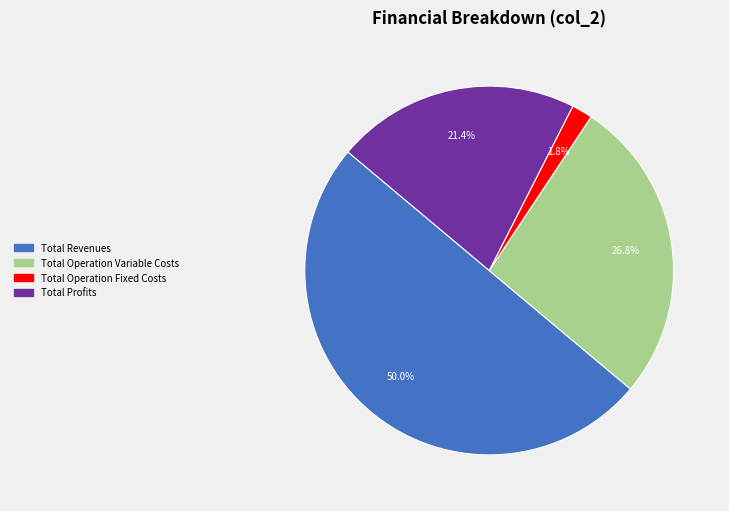

Count the number of slices in the pie.

4